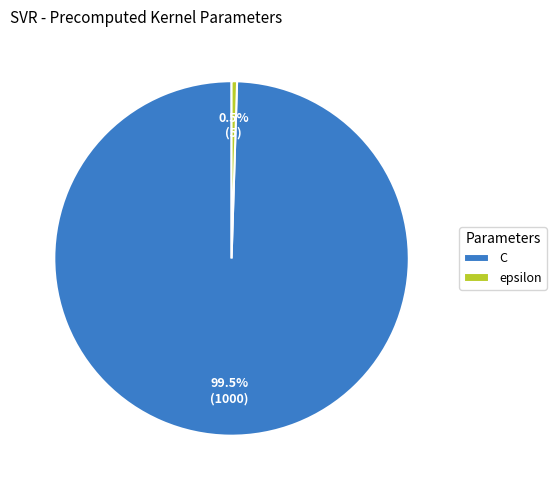

What is the smallest slice in the pie chart?

epsilon